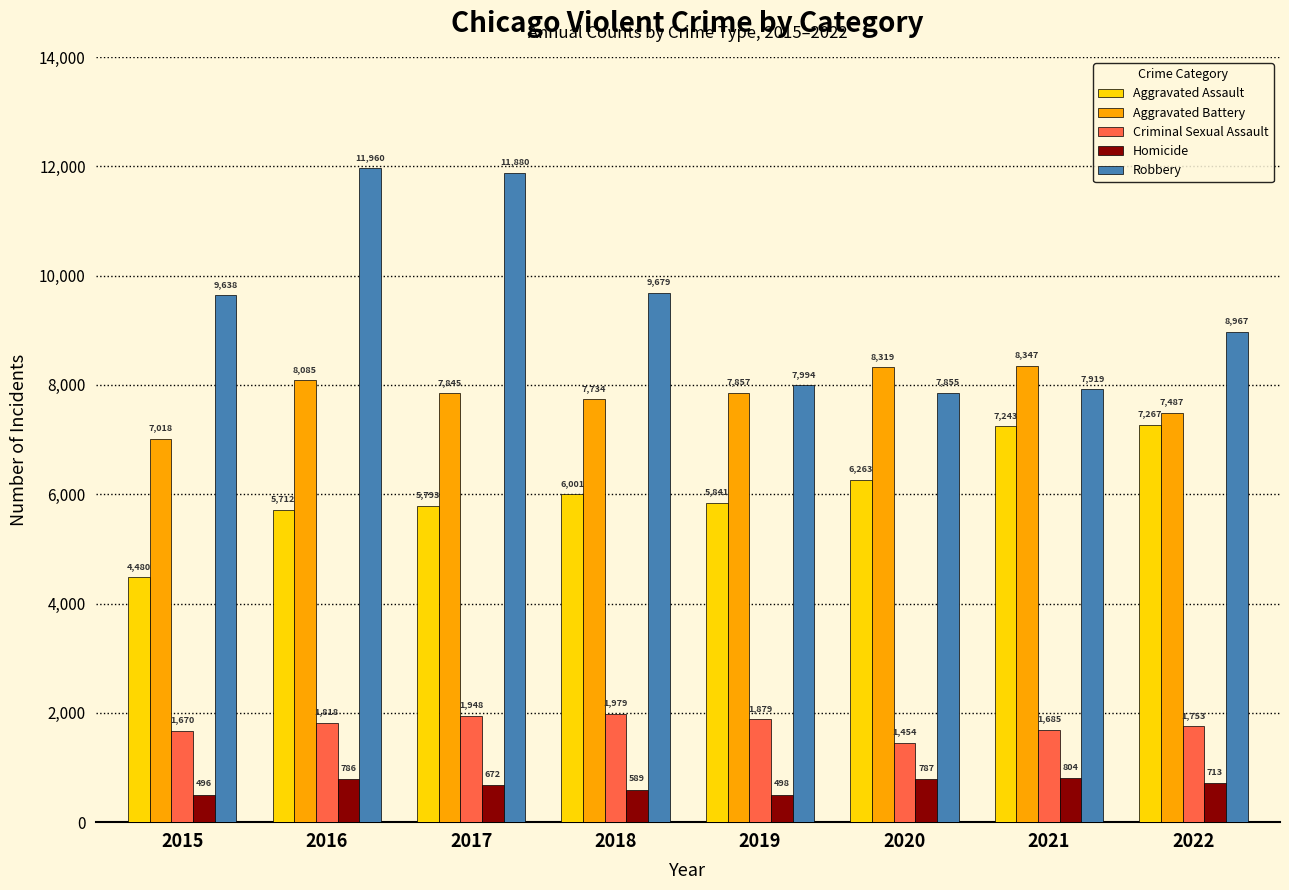

At 2021, list the series in order from smallest to largest.

Homicide, Criminal Sexual Assault, Aggravated Assault, Robbery, Aggravated Battery